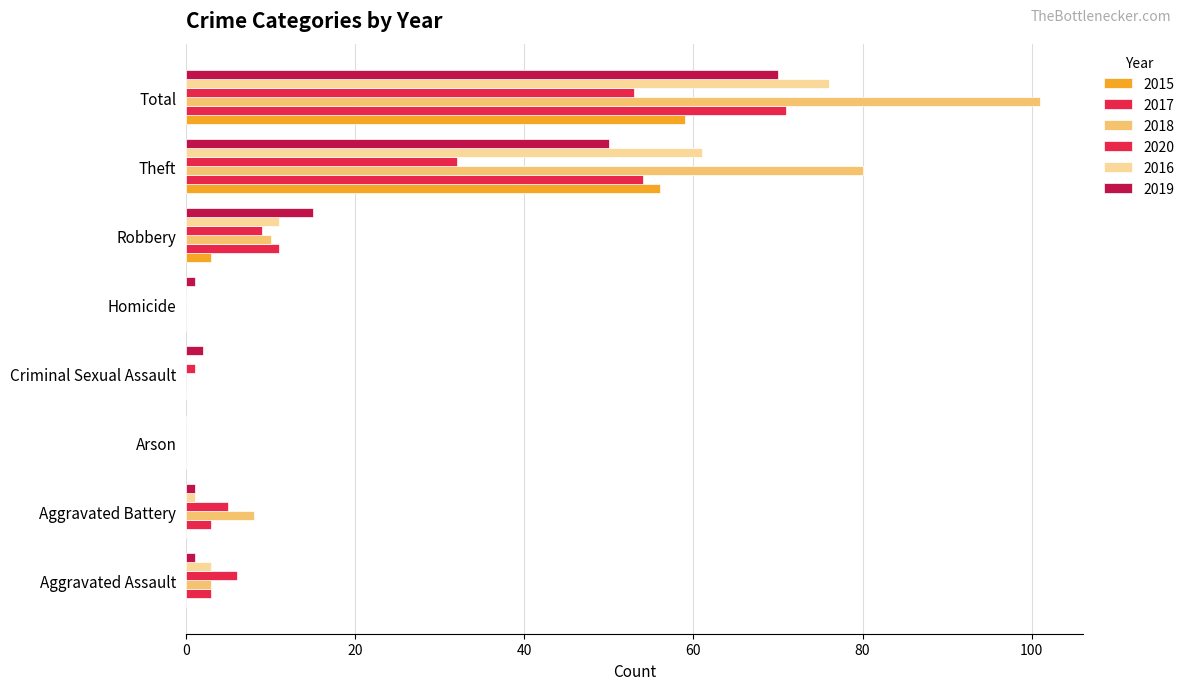

Is it true that 2016 equals 0 at Arson?

True